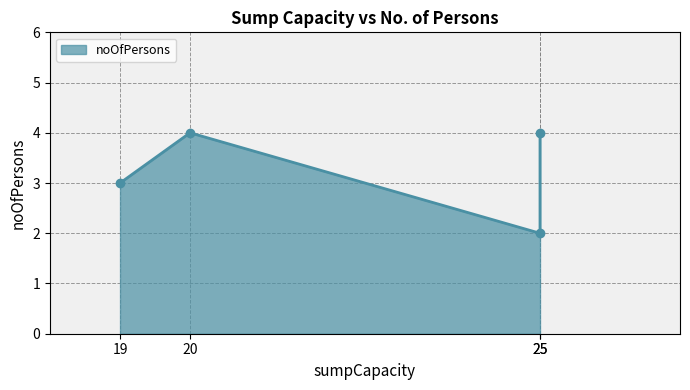

Which category has the highest value across all series?

20